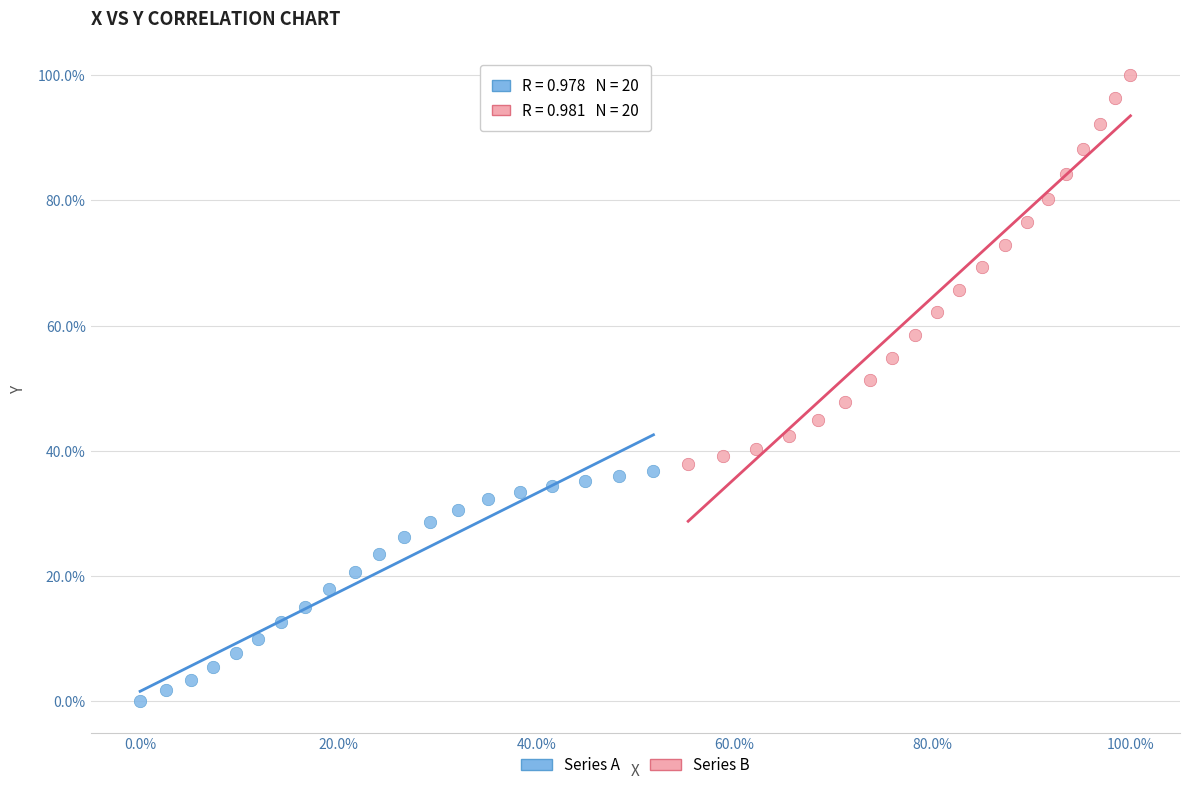

Which series has the widest spread of Y values?

Series B